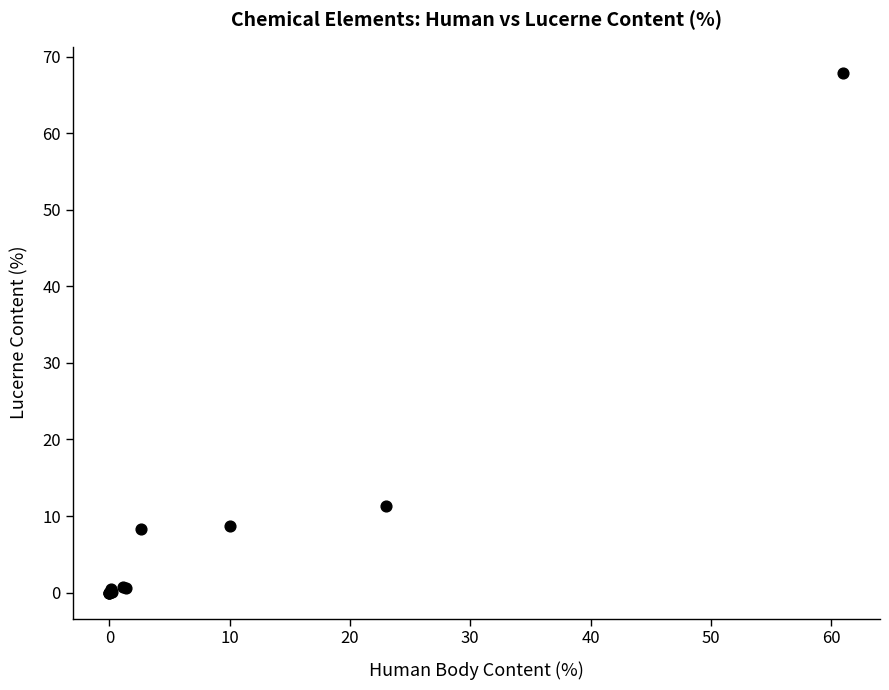

What Y value in the scatter plot is closest to 33?

11.3